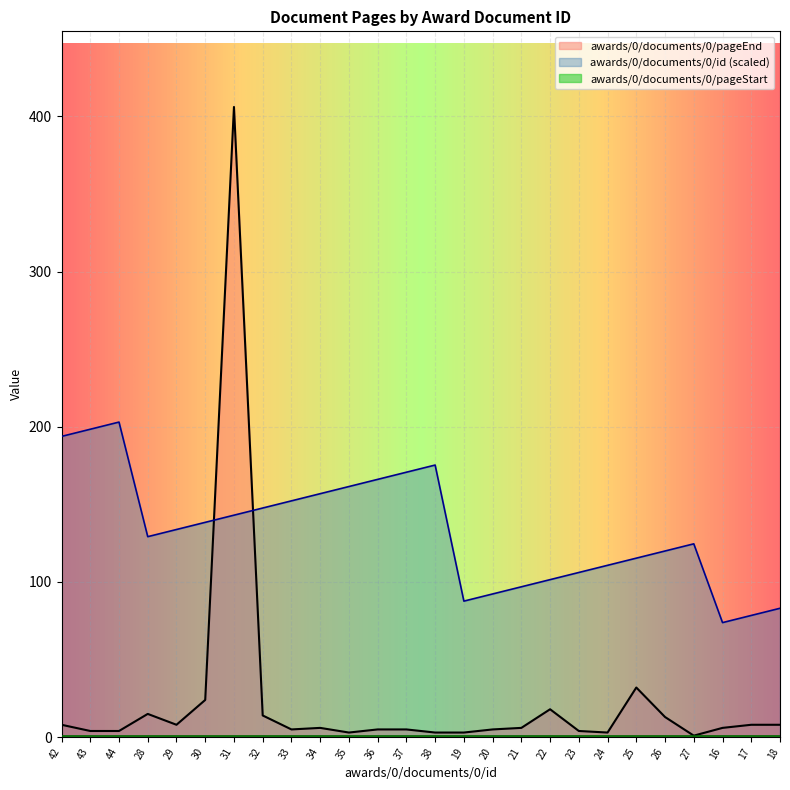

Count the number of data series in this chart.

3